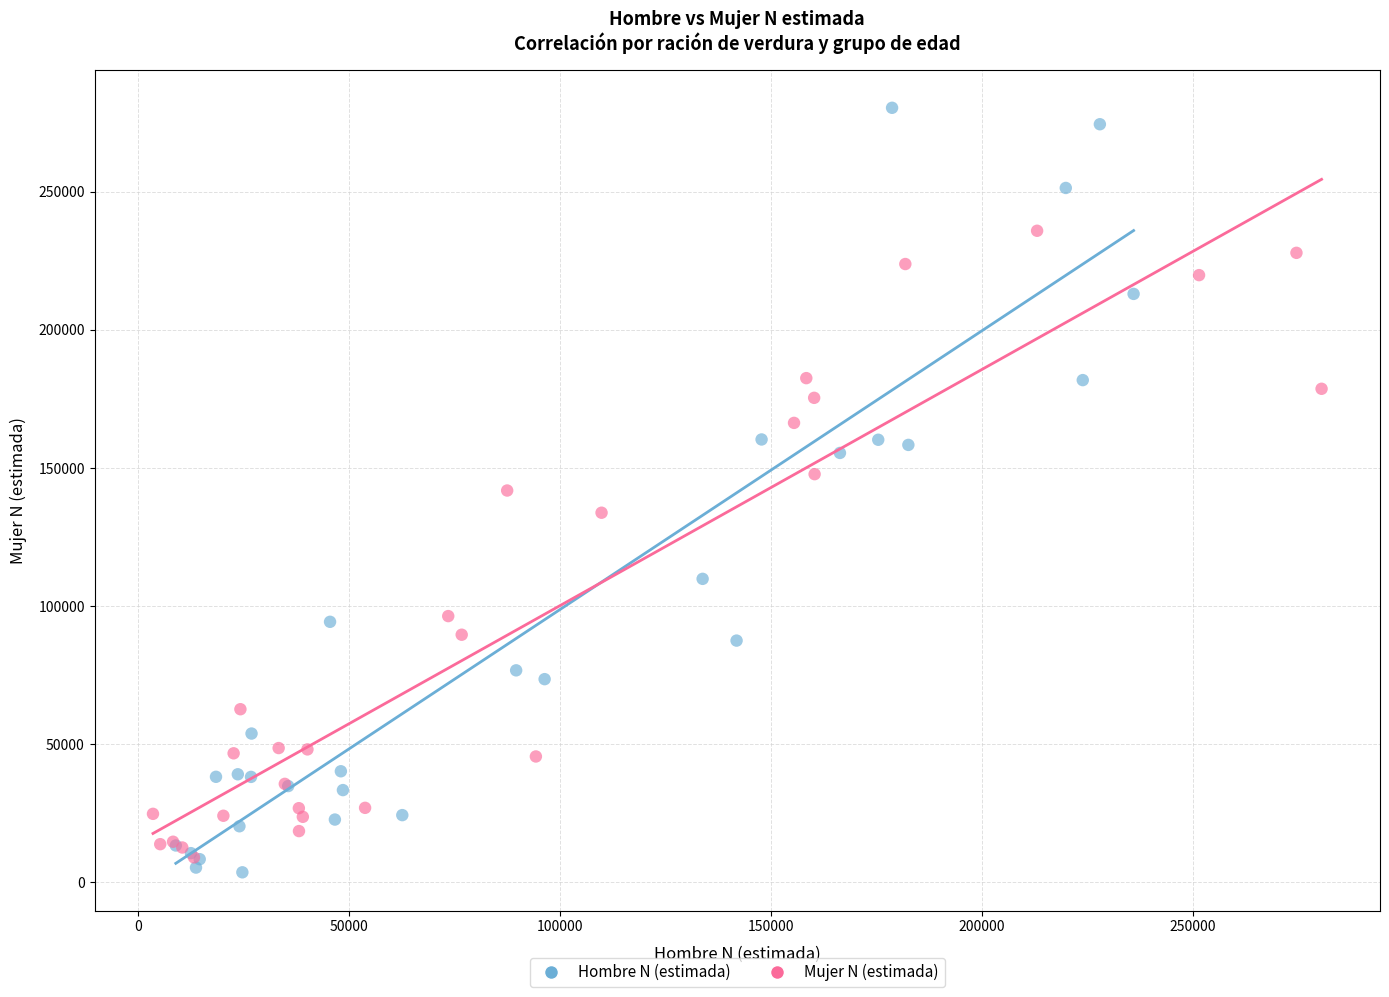

What are all the series names shown in the legend?

Hombre N (estimada), Mujer N (estimada)